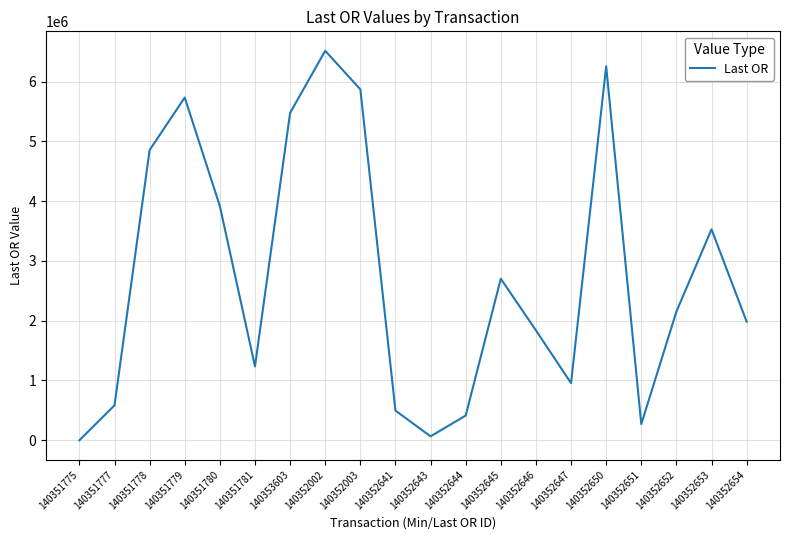

What value does the data have at 140353603?

5477129.2